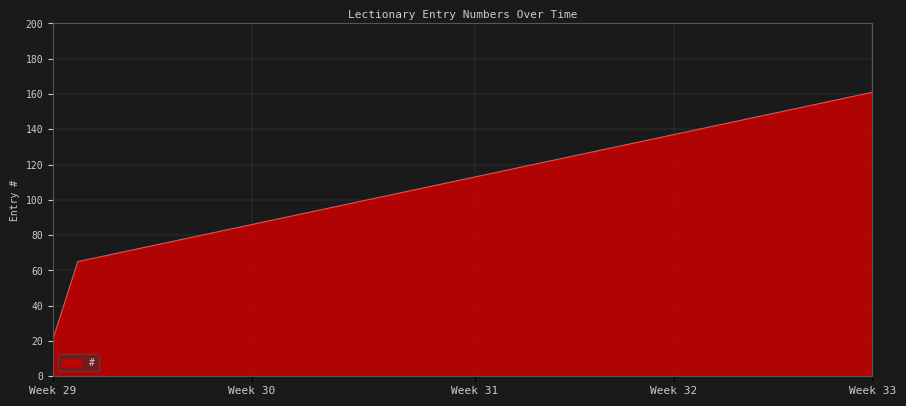

What is the greatest value displayed?

161